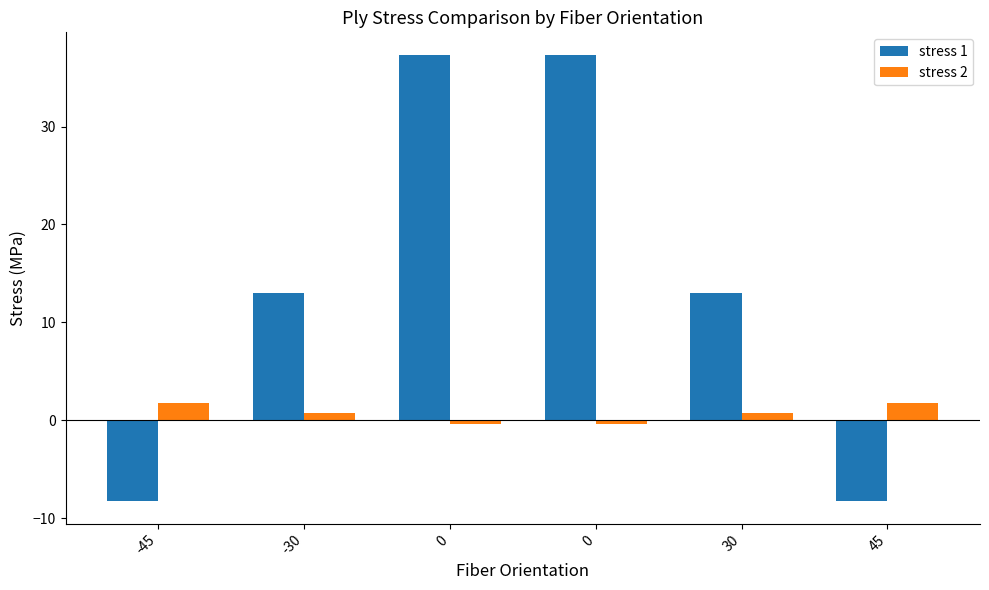

What are all the series names shown in the legend?

stress 1, stress 2